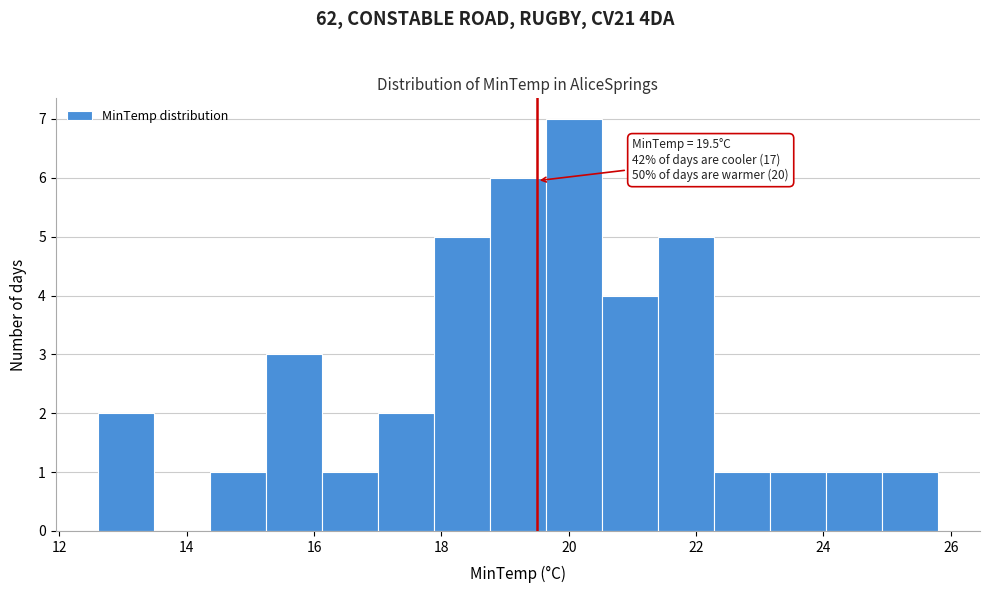

Which range on the x-axis has the tallest bar?

19.64 to 20.52